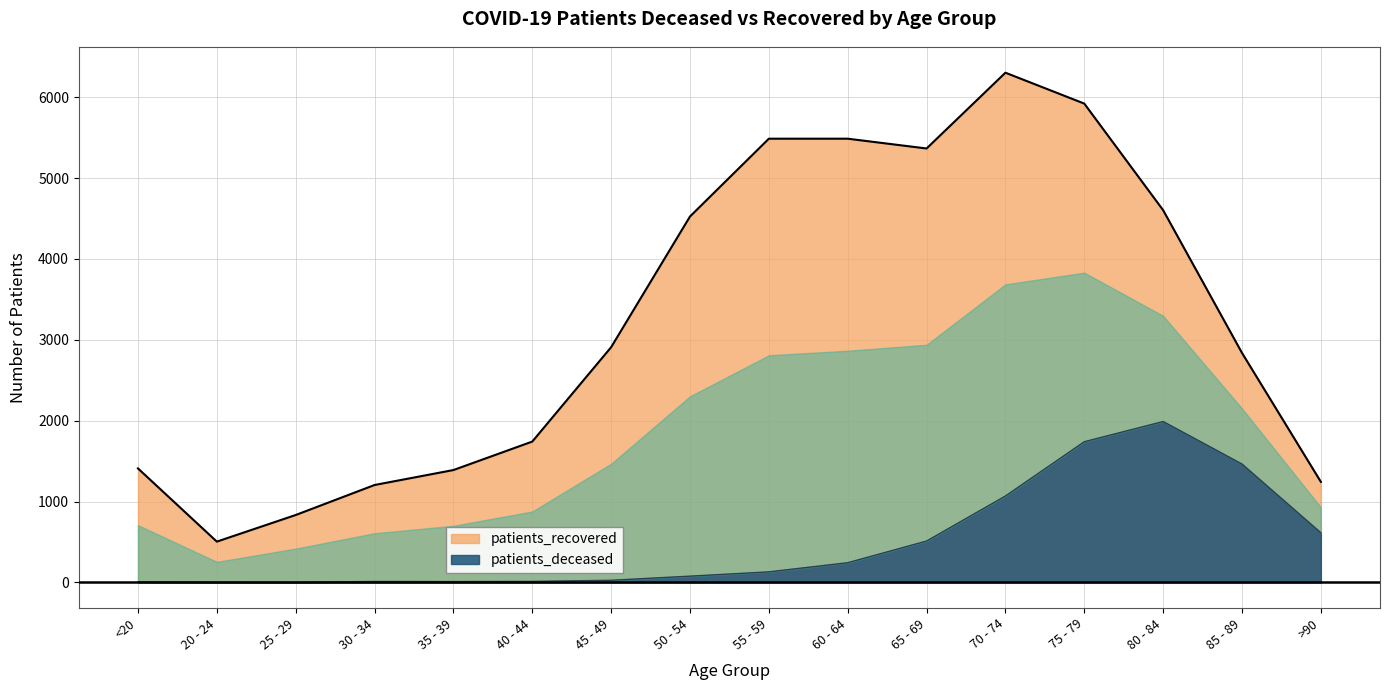

Count the number of data series in this chart.

2